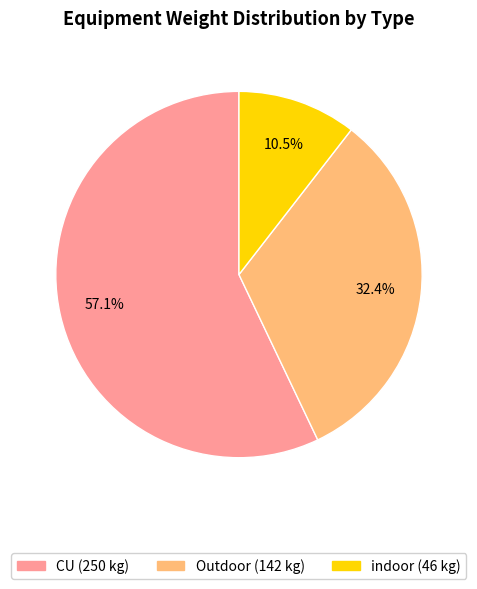

What is the majority slice?

CU